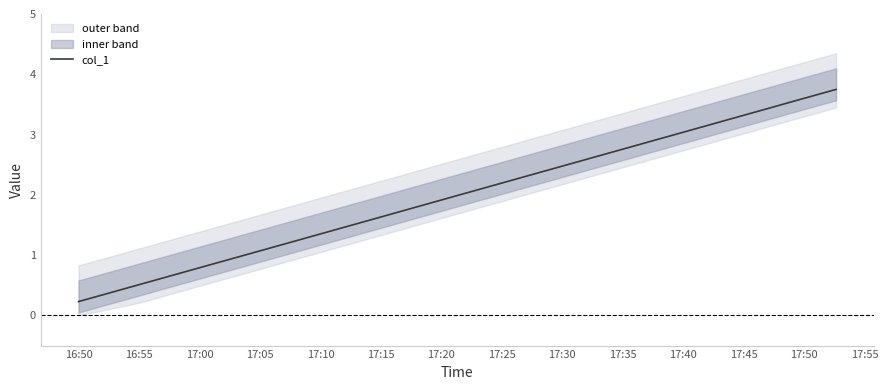

The chart shows a value of 2.5 at 17:30. True or false?

True